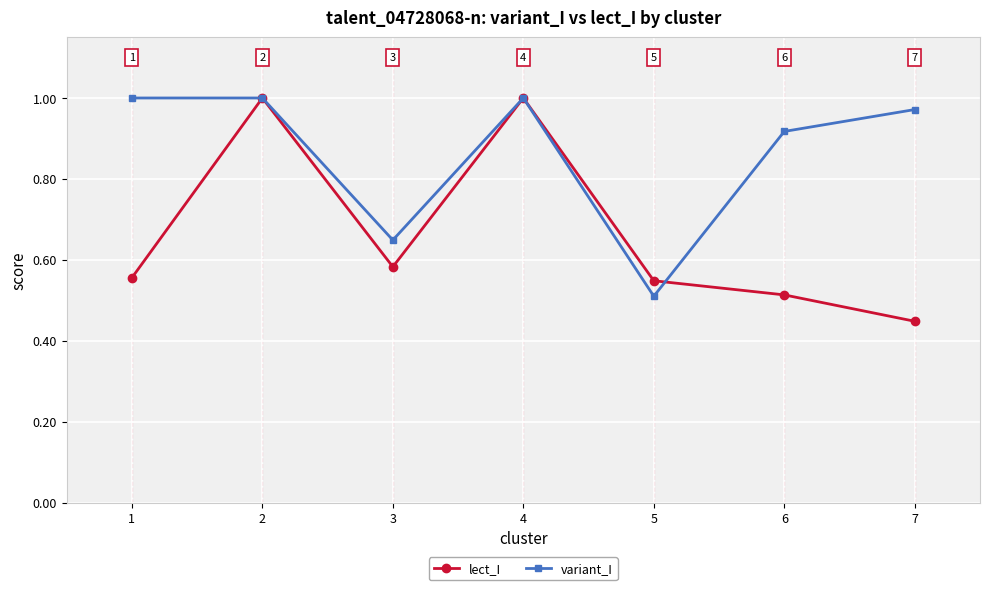

Which series has the largest range (max minus min)?

lect_I